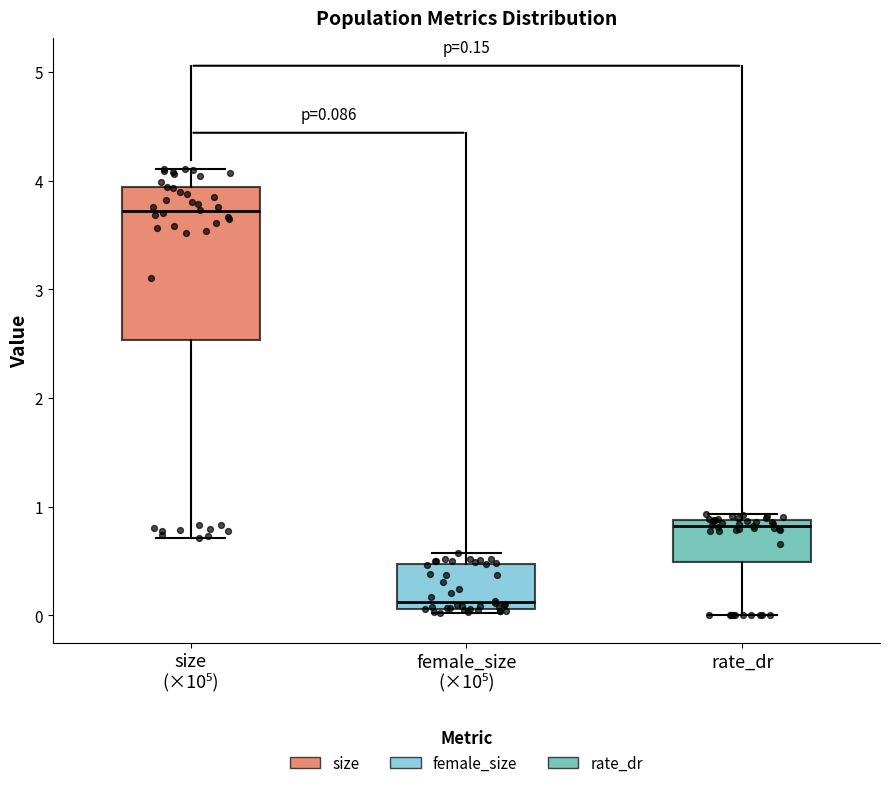

Which box's median line is the highest?

size (×10⁵)